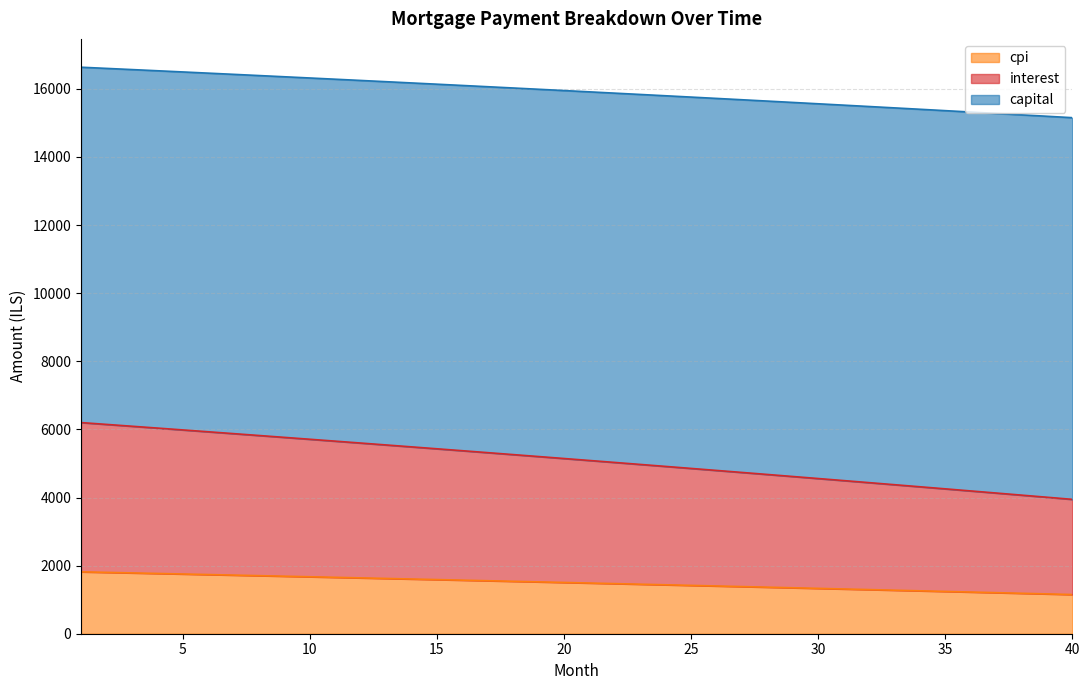

What is the total value across all series at 40?

15154.4